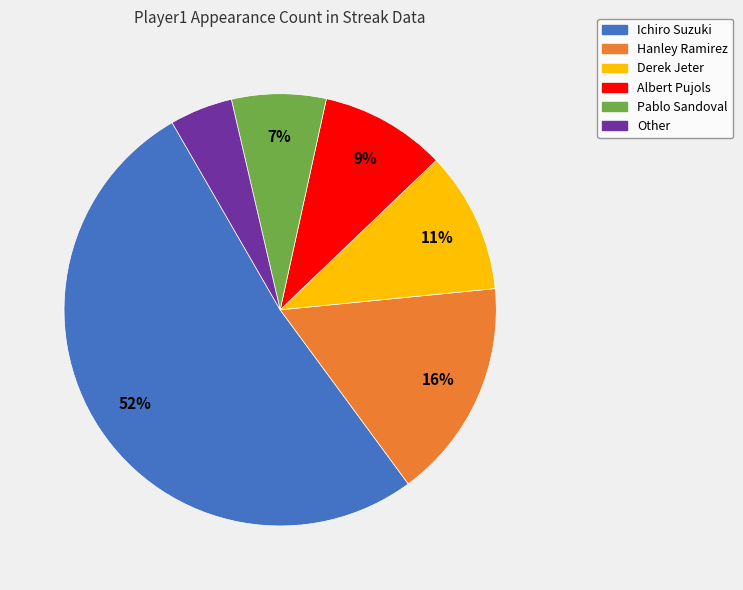

How many segments does this pie chart have?

6